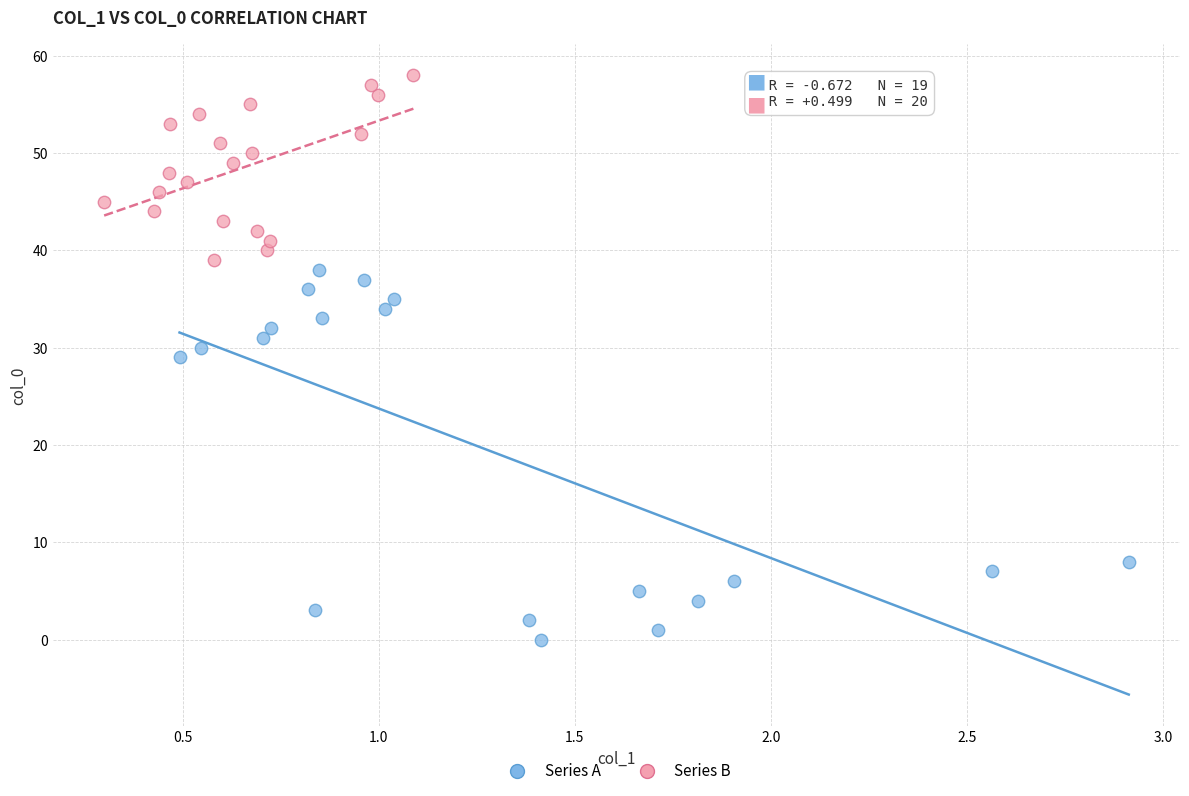

Which series has the widest spread of Y values?

Series A